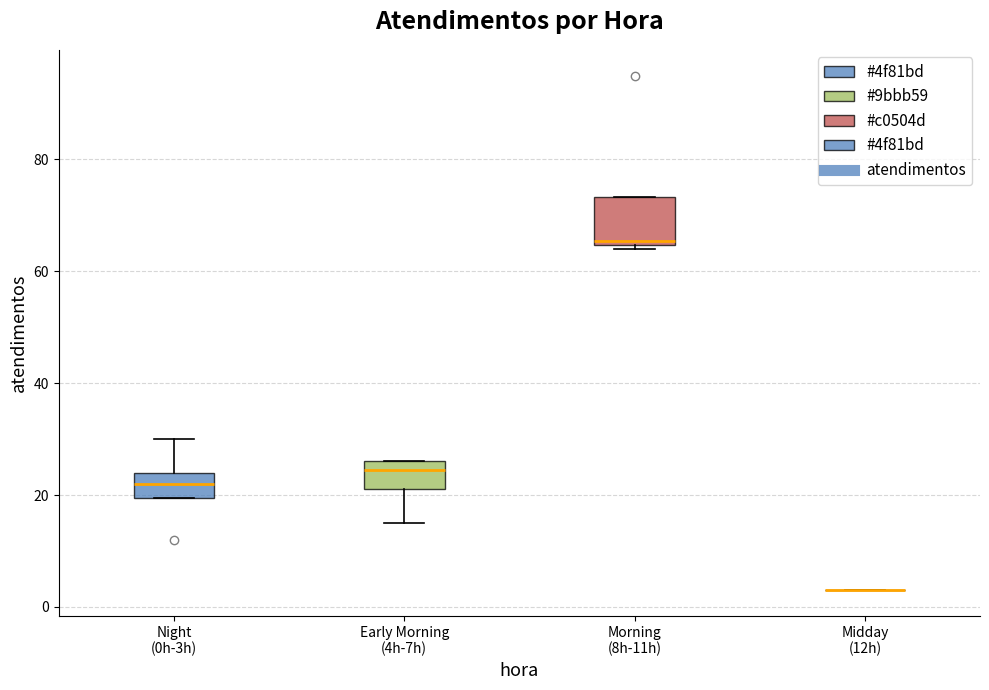

Reading left to right, read every box against the y-axis: the position of its median line, the range the box covers, and the ends of its whiskers. The values are not printed on the chart, so give them approximately, as read against the axis.

Night (0h-3h): median 22, box 20 to 24, whiskers 20 to 30
Early Morning (4h-7h): median 24, box 22 to 26, whiskers 16 to 26
Morning (8h-11h): median 66, box 64 to 74, whiskers 64 (just below the box's lower edge) to 74
Midday (12h): box collapsed to a line at 4, whiskers 4 to 4